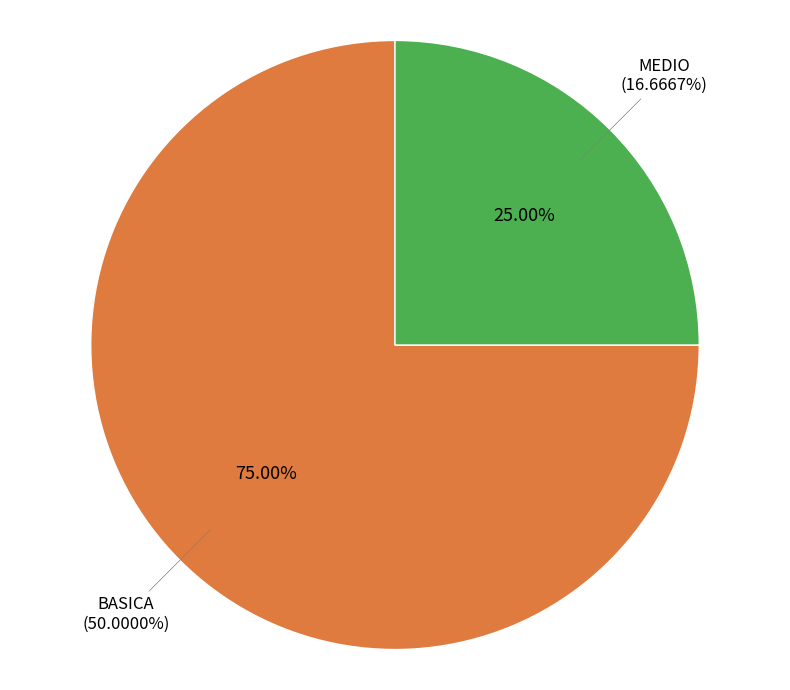

Between MEDIO and BASICA, which is larger?

BASICA